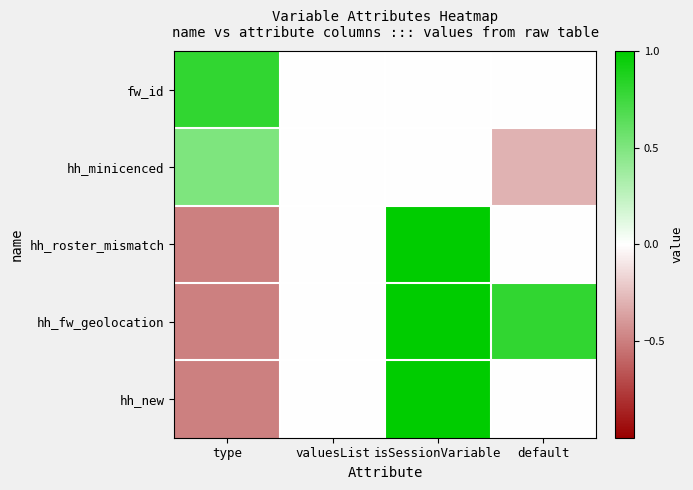

Reading left to right, extract all data points from this chart.

fw_id: type=0.8	valuesList=0.0	isSessionVariable=0.0	default=0.0
hh_minicenced: type=0.5	valuesList=0.0	isSessionVariable=0.0	default=-0.3
hh_roster_mismatch: type=-0.5	valuesList=0.0	isSessionVariable=1.0	default=0.0
hh_fw_geolocation: type=-0.5	valuesList=0.0	isSessionVariable=1.0	default=0.8
hh_new: type=-0.5	valuesList=0.0	isSessionVariable=1.0	default=0.0